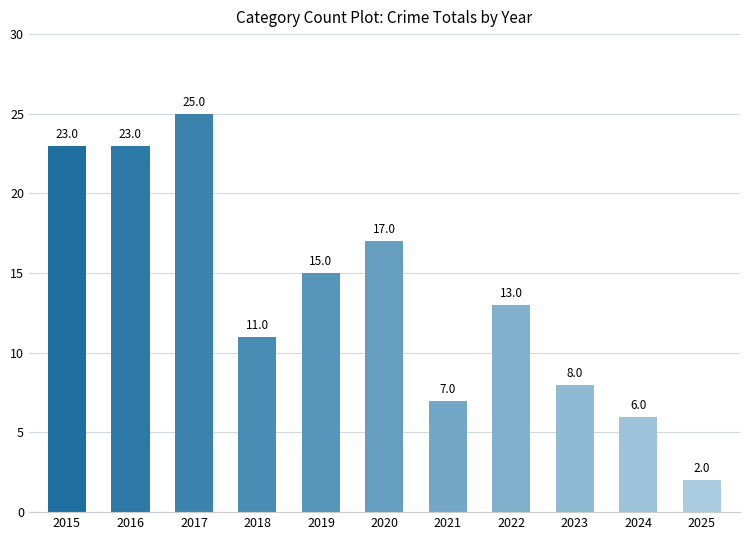

Approximately how many times larger is the value at 2015 compared to 2019?

1.5